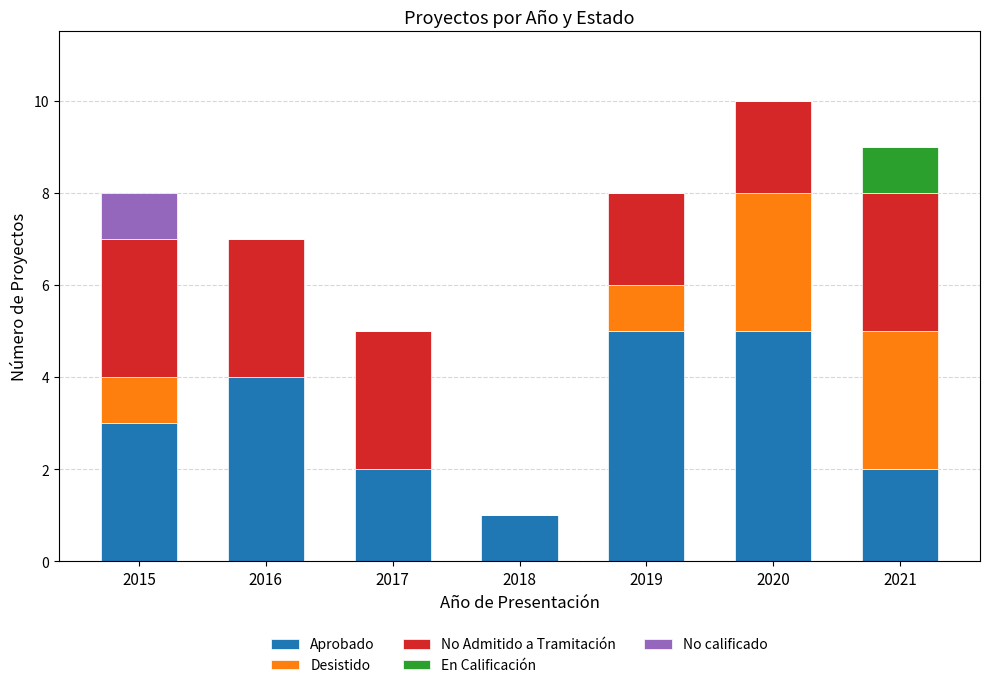

What is the total value across all series at 2016?

7